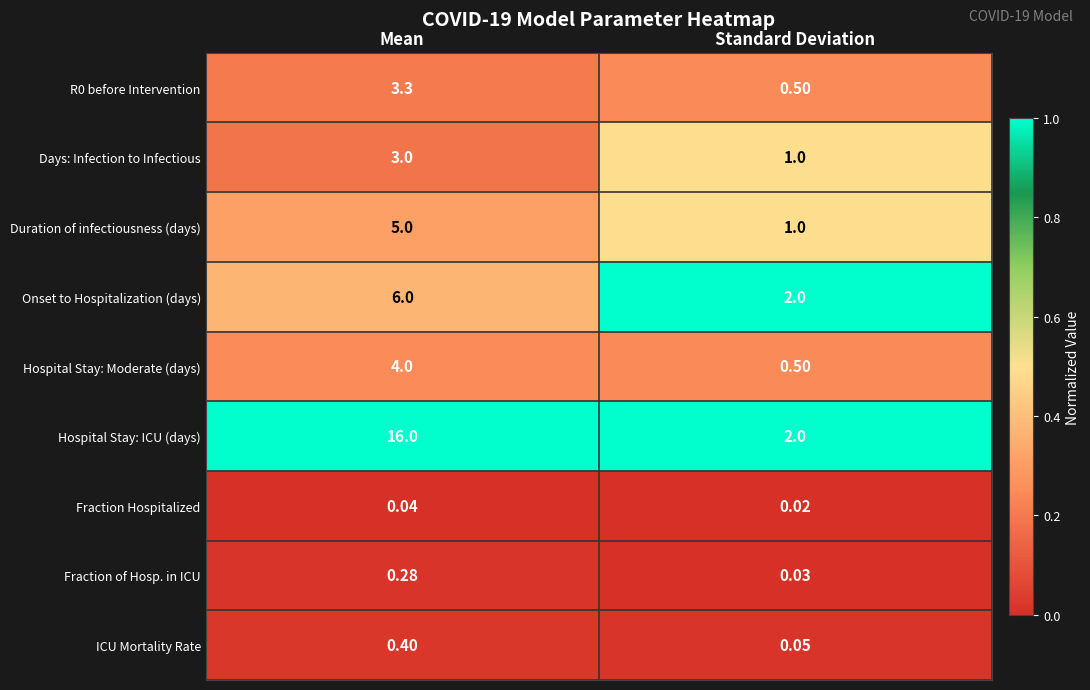

Which series has the widest spread of values?

Hospital Stay: ICU (days)